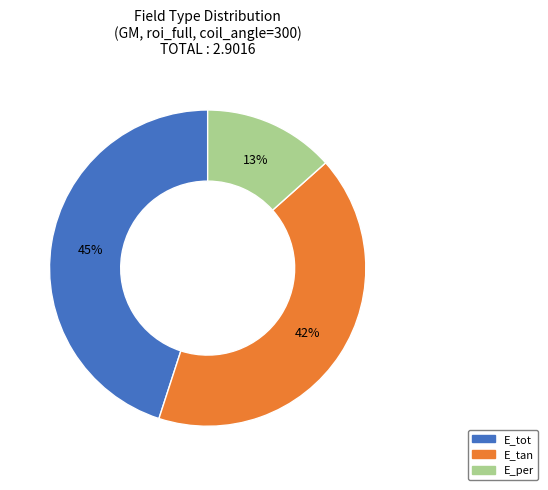

True or false: E_tot accounts for 59% of the total.

False